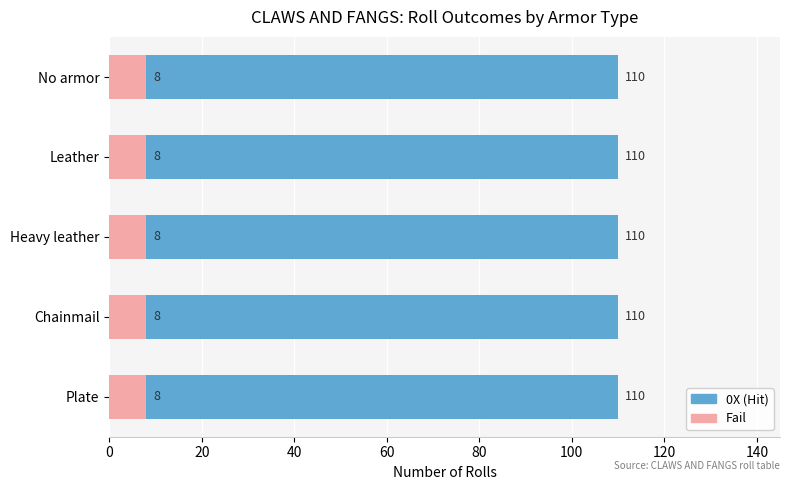

Which label corresponds to the smallest value in the chart?

Plate